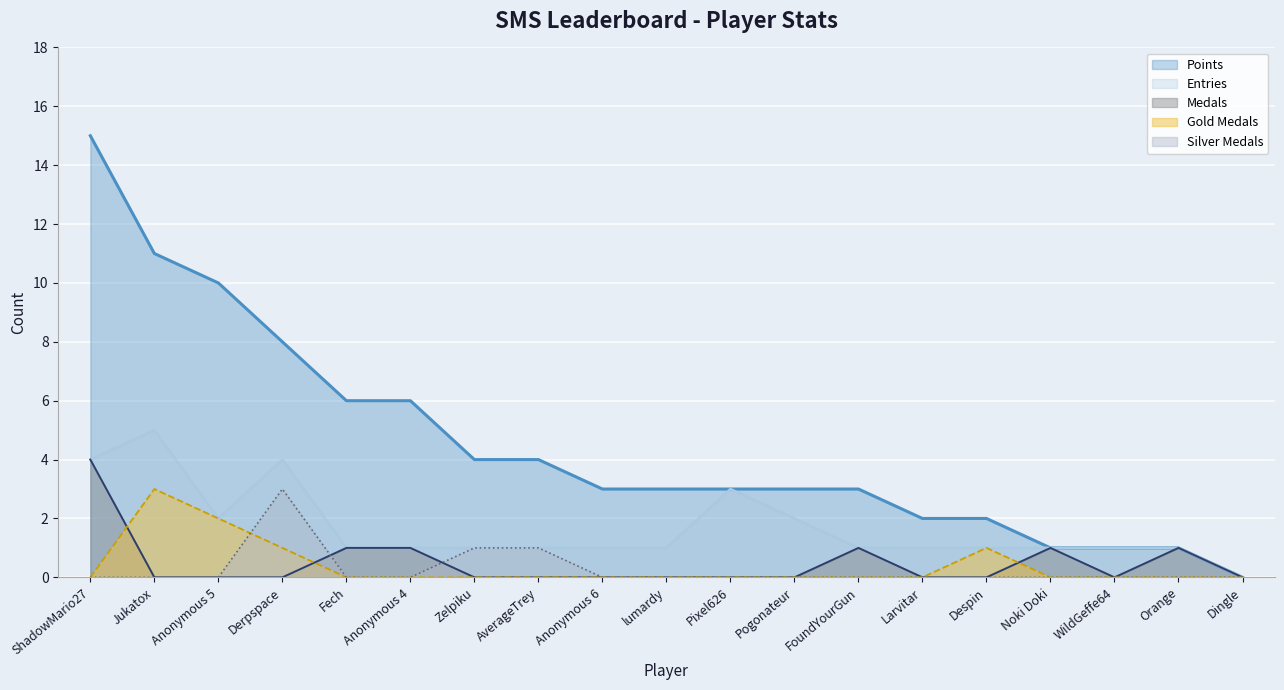

Count the number of data series in this chart.

5